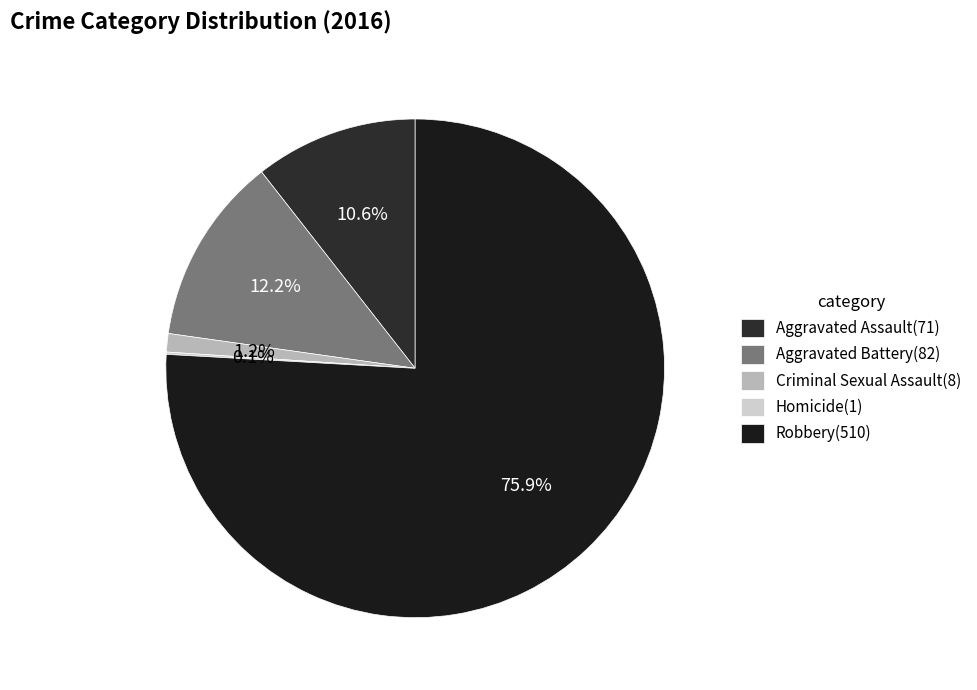

To the nearest percent, what is the combined percentage of Aggravated Assault and Aggravated Battery?

23%